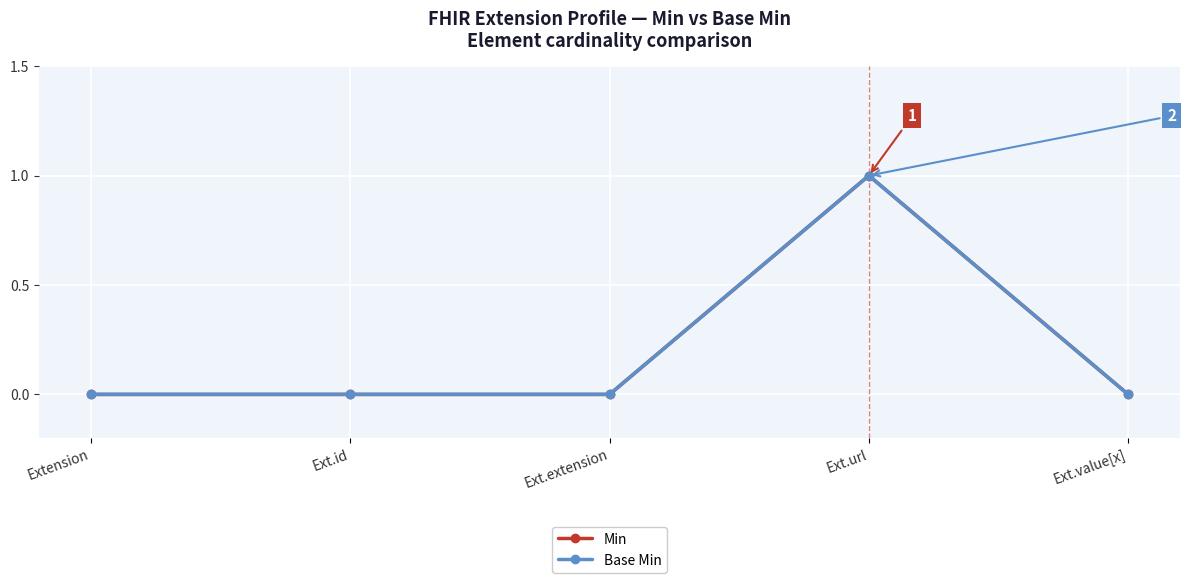

Where is Base Min nearest to the value 0?

Extension